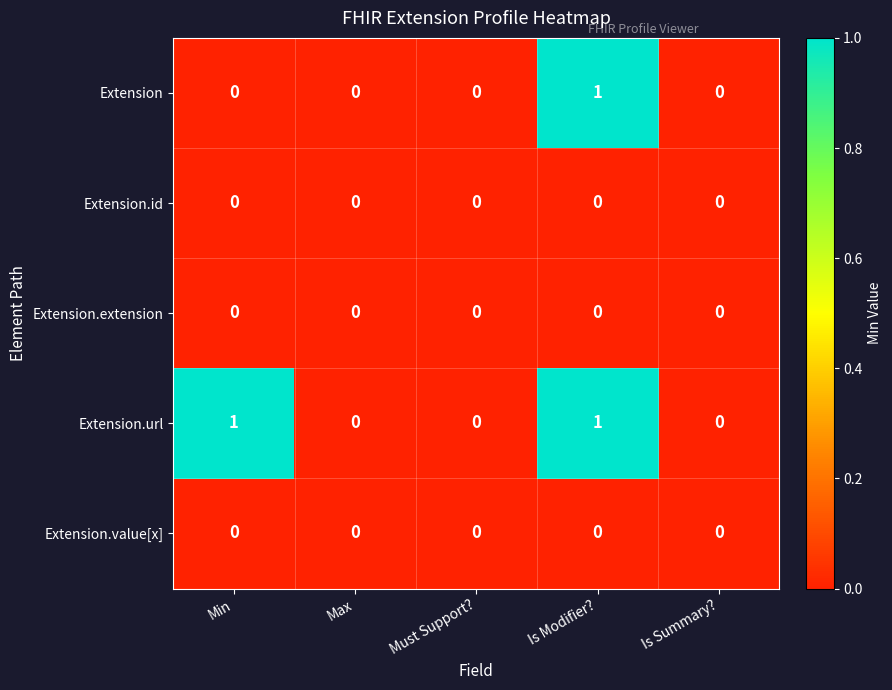

Which series has the largest total across all categories?

Extension.url